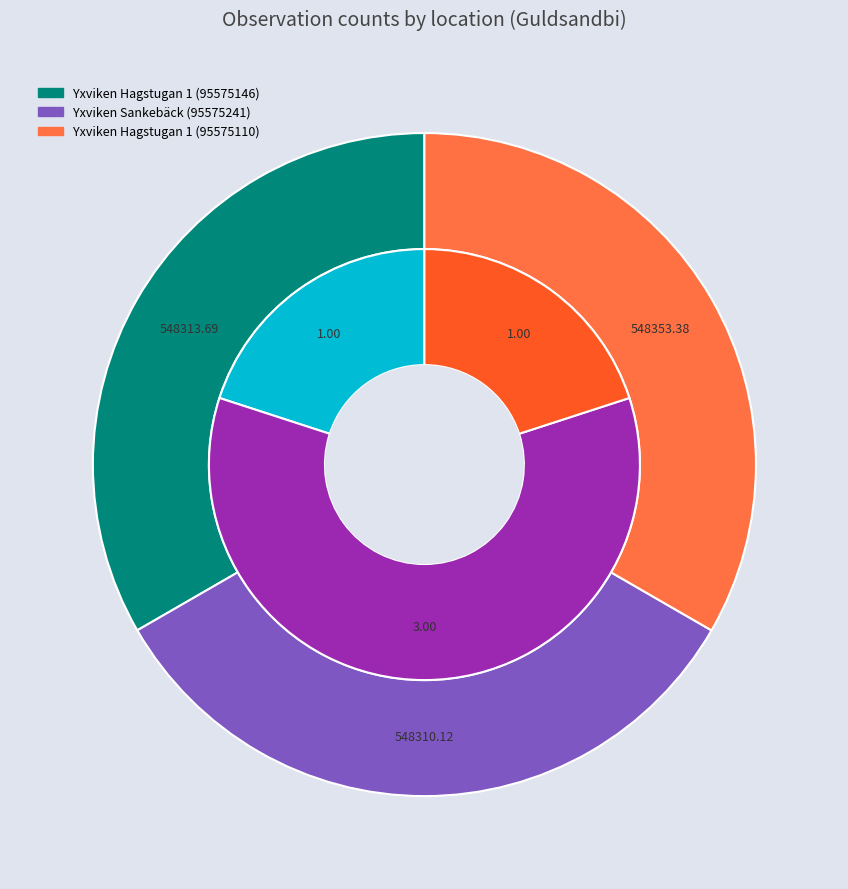

Which slice is the largest?

Yxviken Sankebäck (95575241)